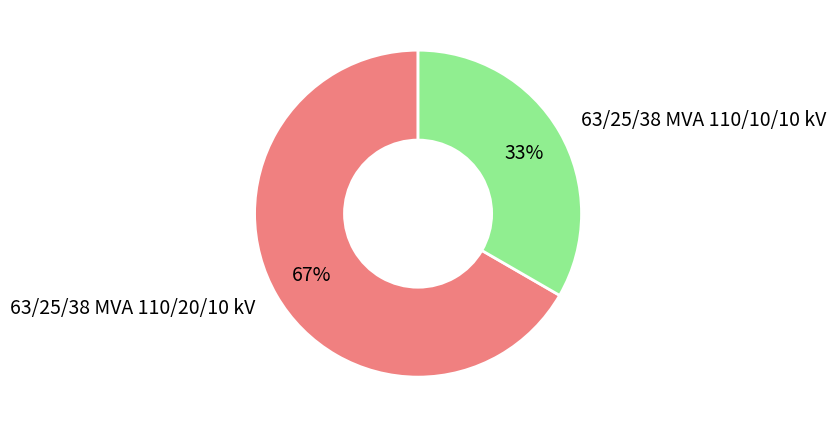

Is there any slice that represents more than half of the pie?

Yes